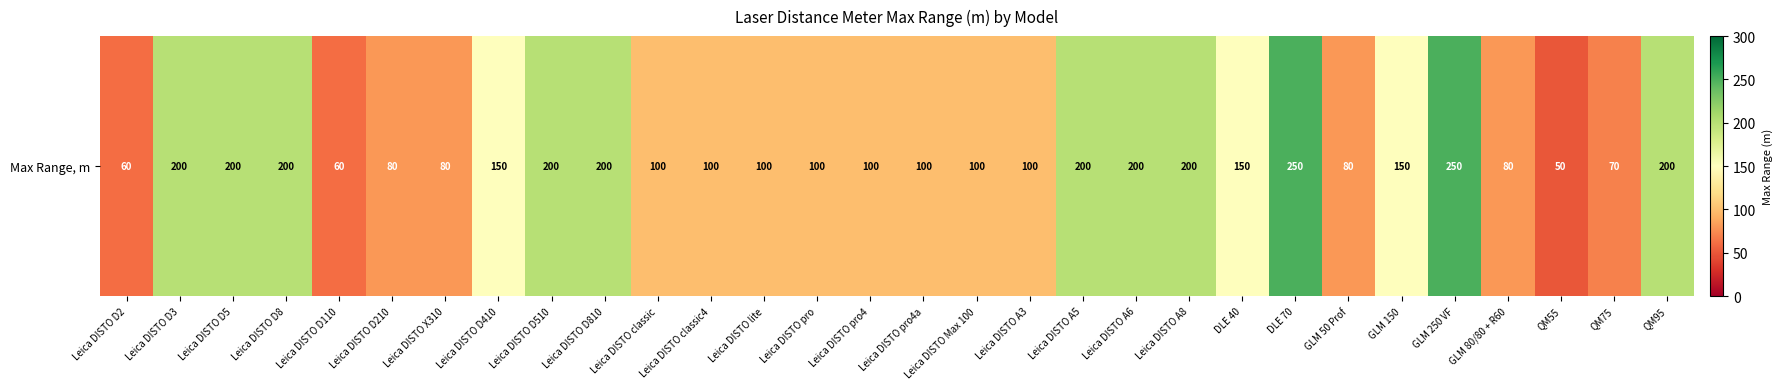

The chart shows a value of 45 at QM75. True or false?

False